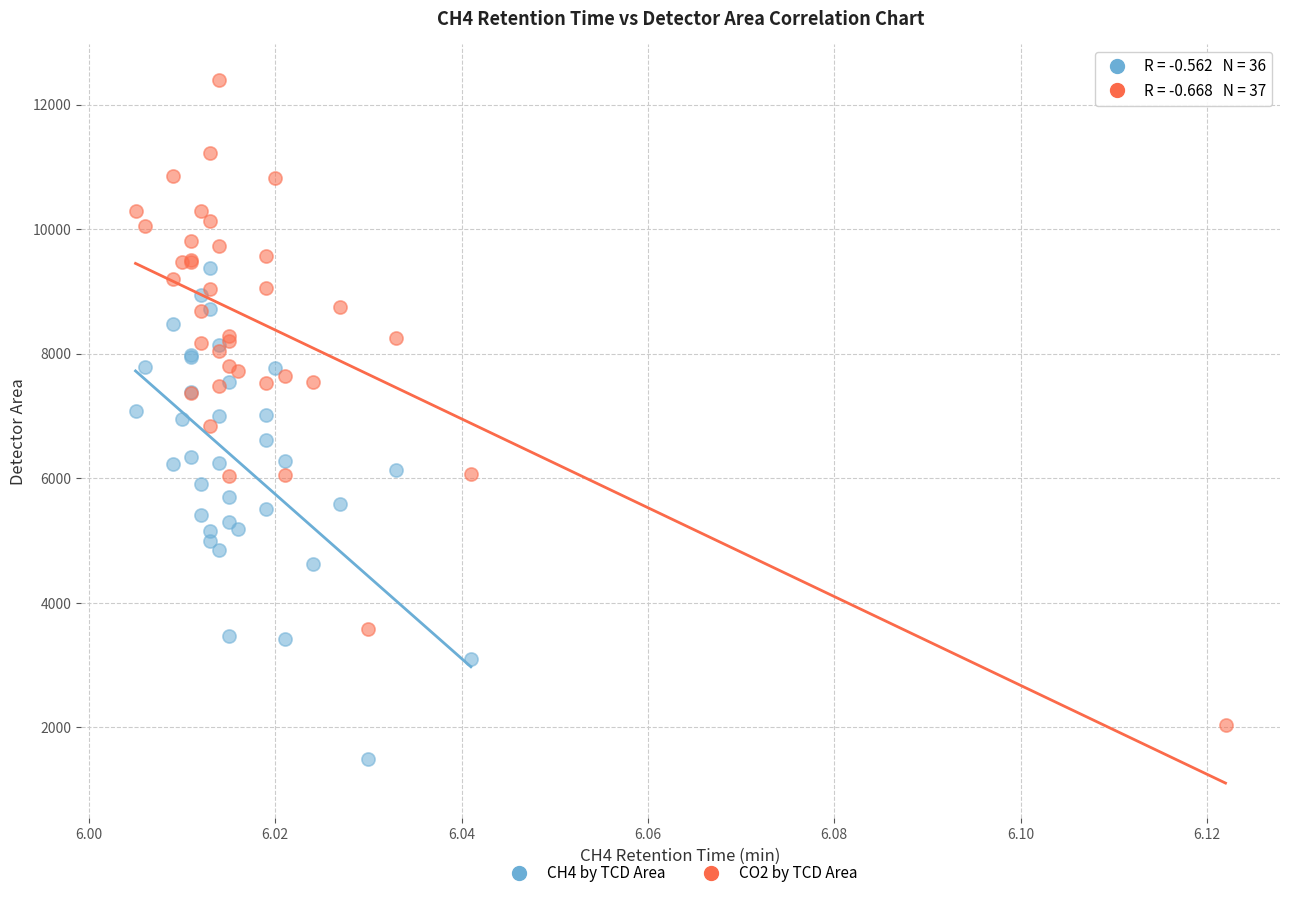

What are all the series names shown in the legend?

CH4 by TCD Area, CO2 by TCD Area